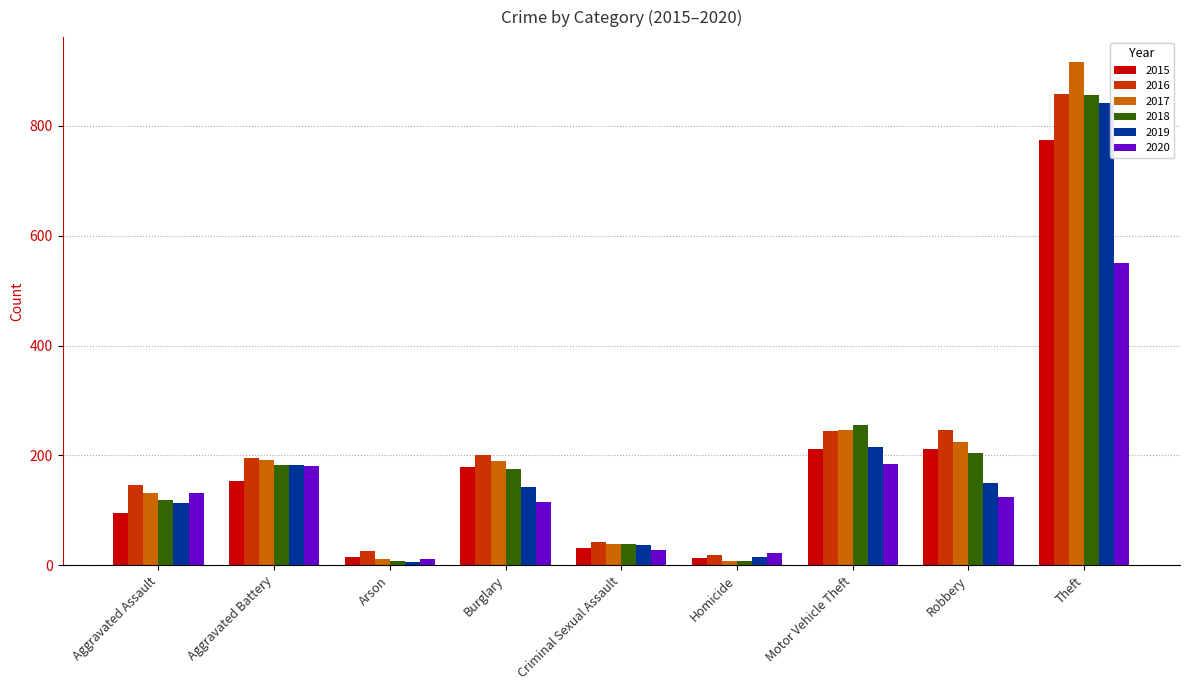

What is the approximate value of 2018 at Homicide?

8